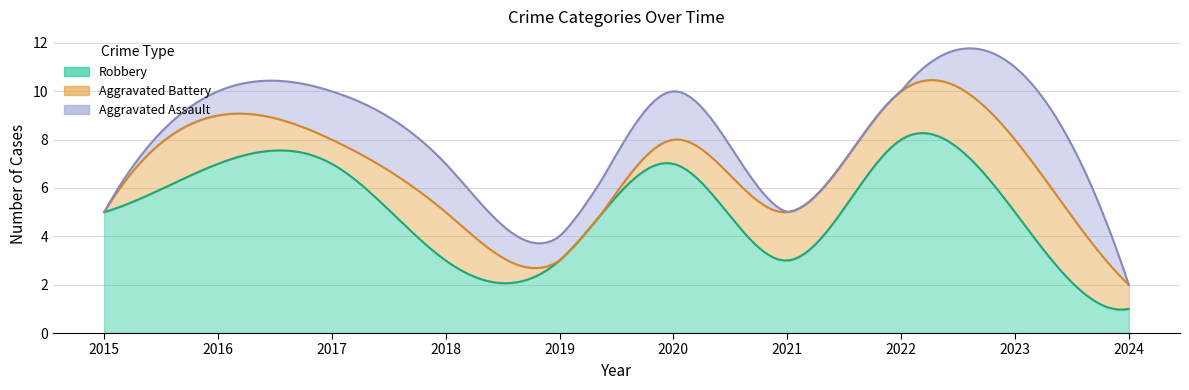

Which series has the largest total across all categories?

Robbery